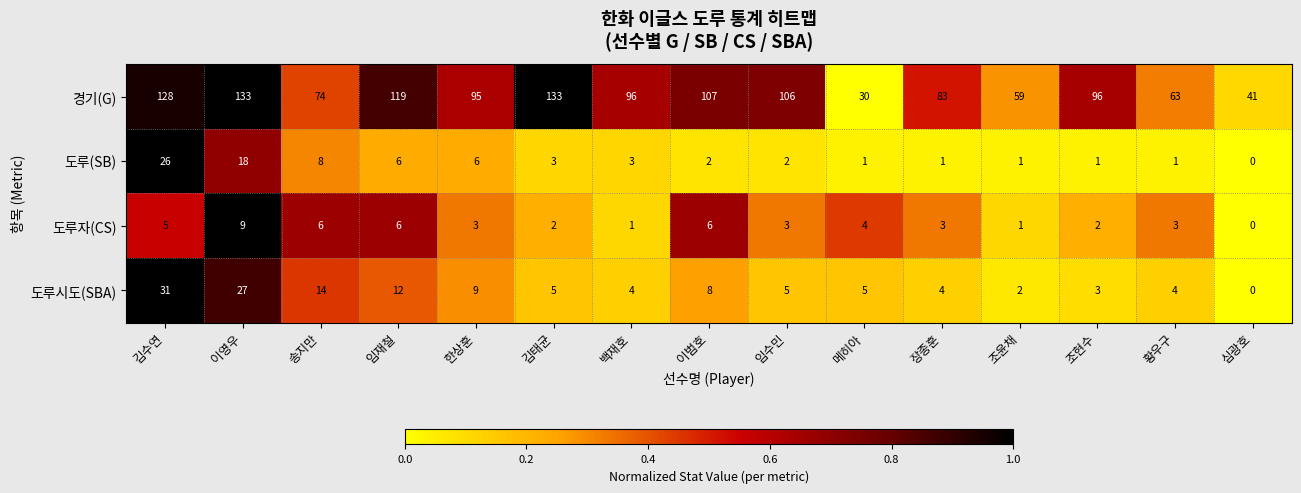

The value of 도루시도(SBA) at 임수민 is 5. True or false?

True